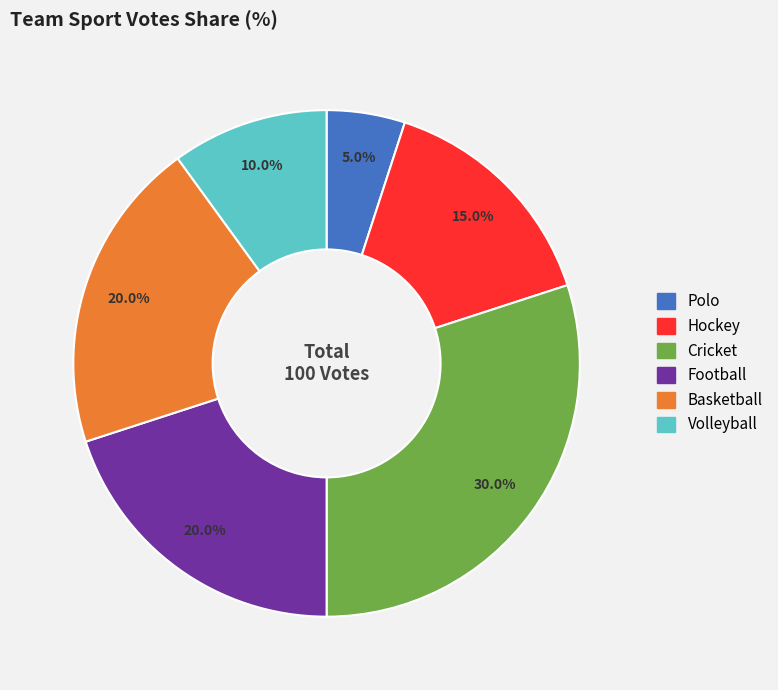

What is the ratio of the value at Polo to the value at Volleyball?

0.5